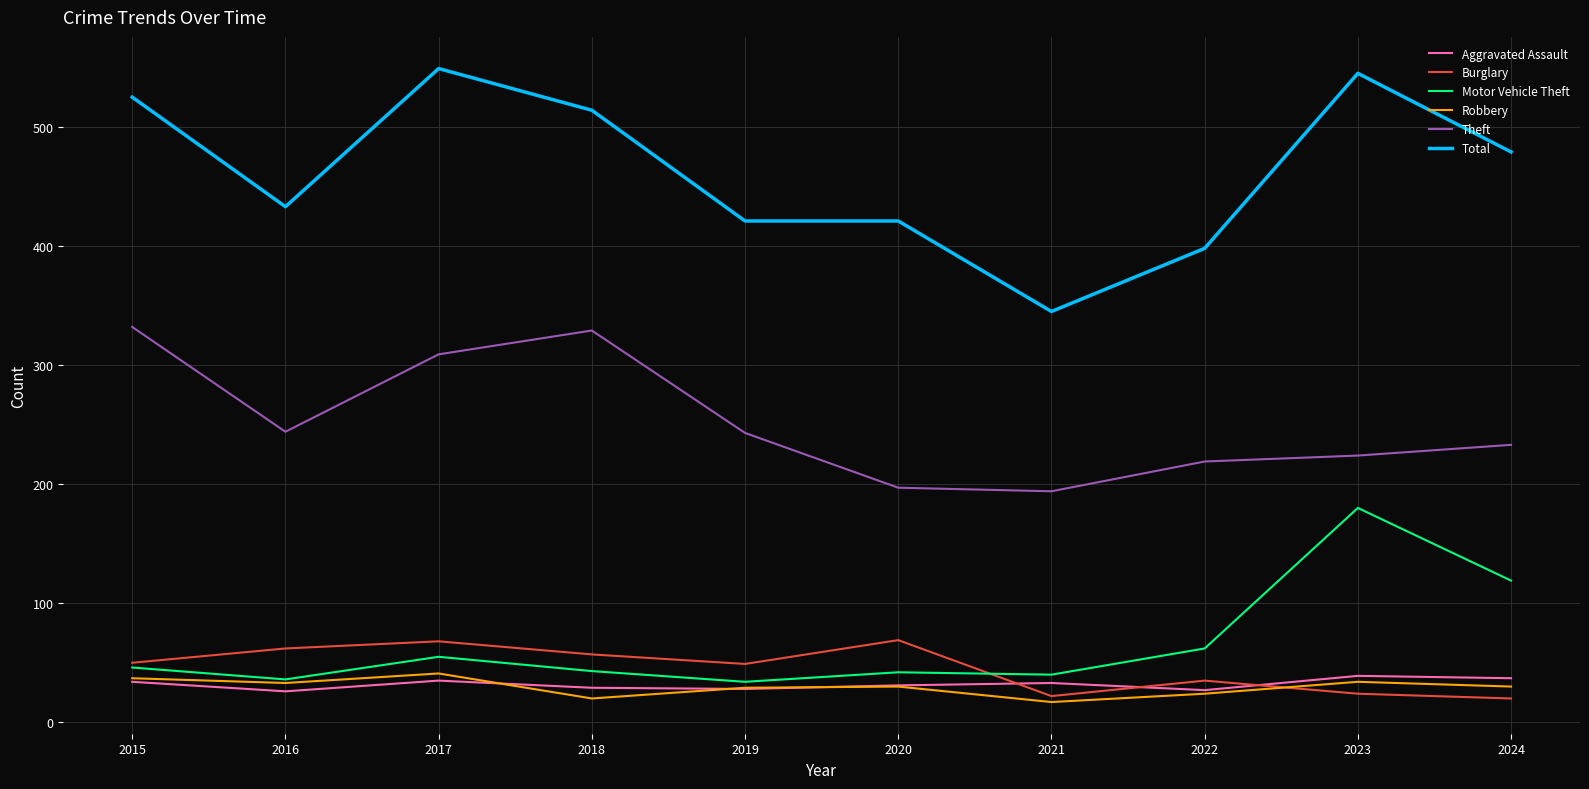

Which series has the widest spread of values?

Total